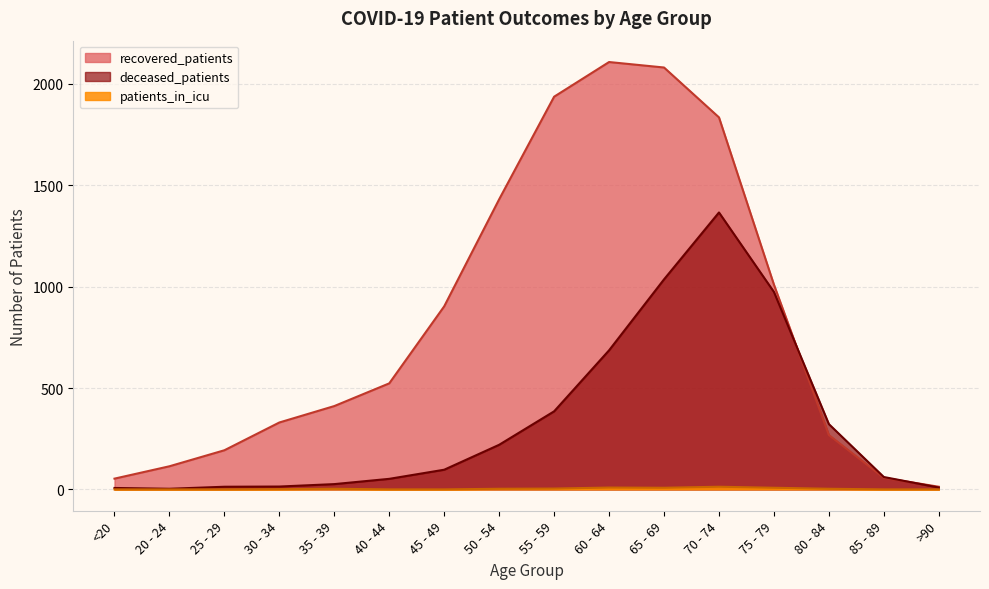

True or false: recovered_patients has more than 1 interior local peaks.

False